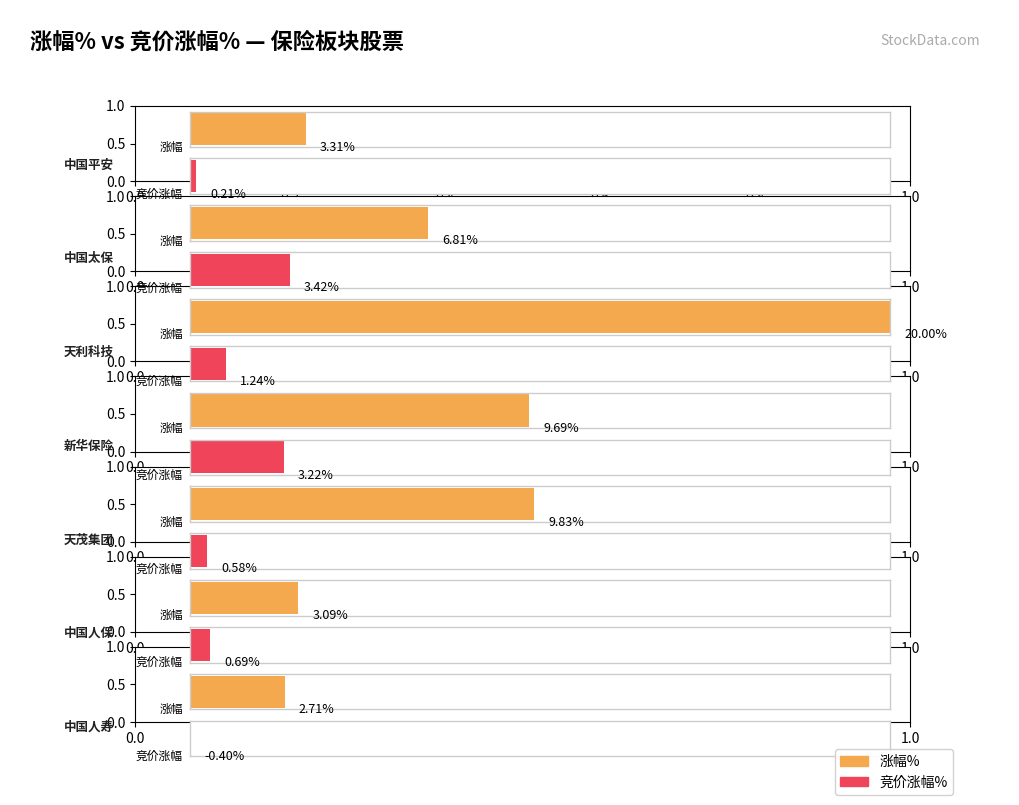

What is the label of the 5th bar from the left?

天茂集团